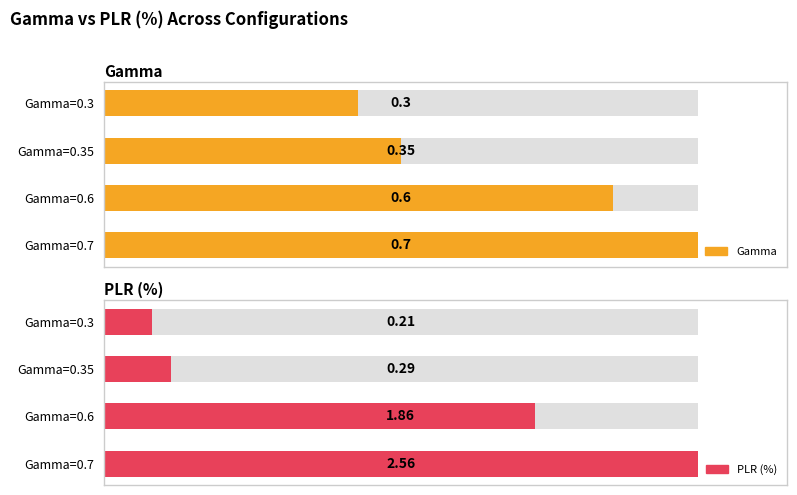

Which series has the largest total across all categories?

PLR (%)